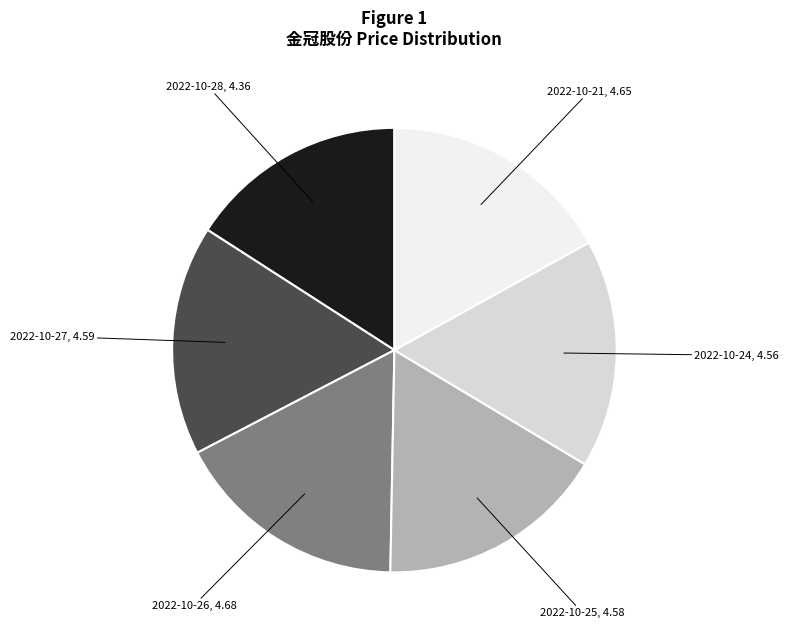

Do 2022-10-25 and 2022-10-28 together represent more than half of the pie?

No